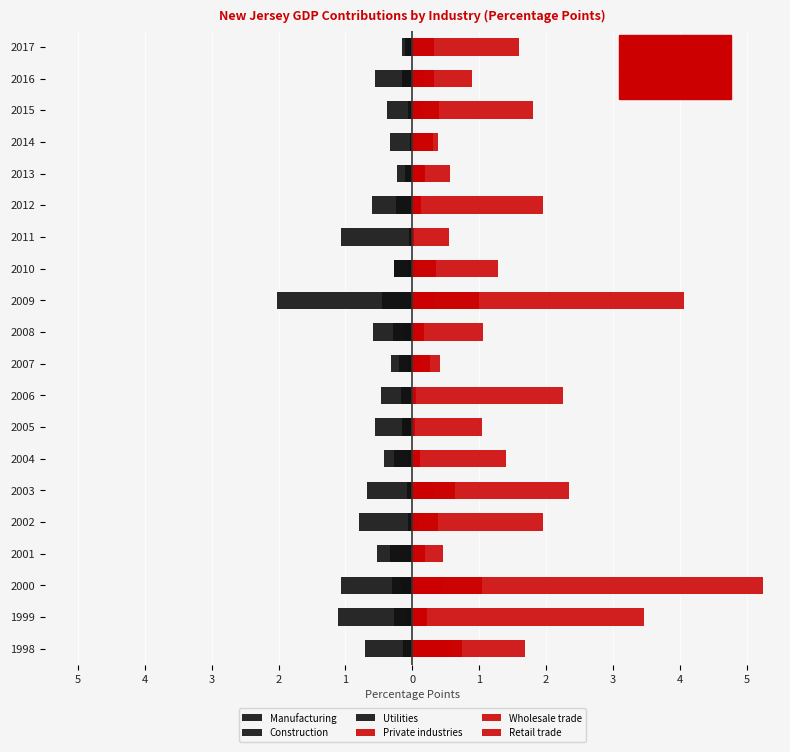

What is the minimum value shown in the chart?

-2.0